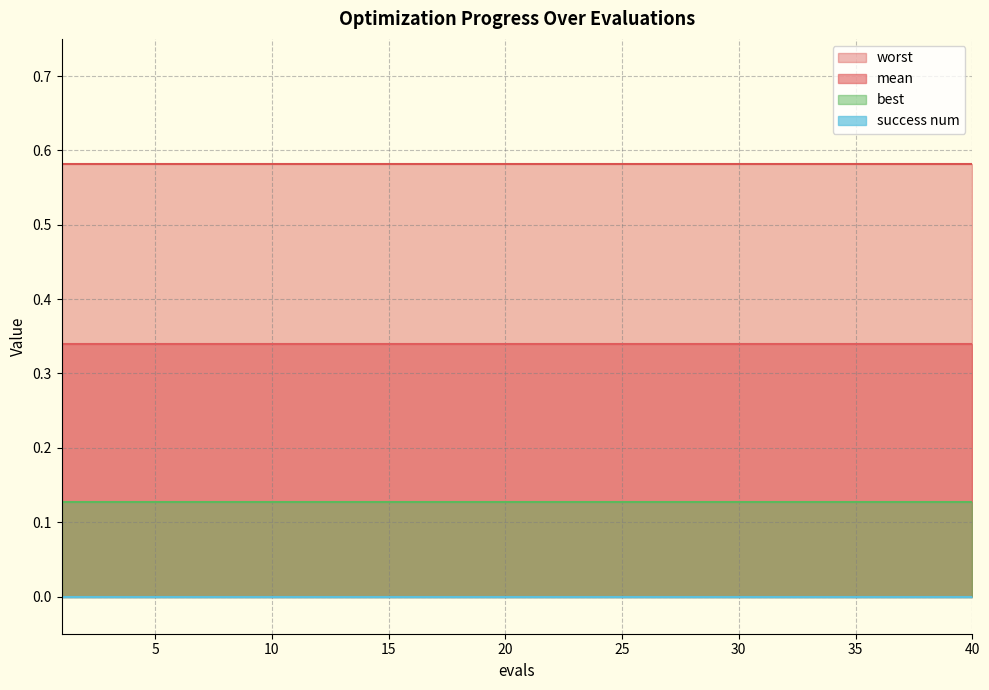

Which series has the widest spread of values?

mean